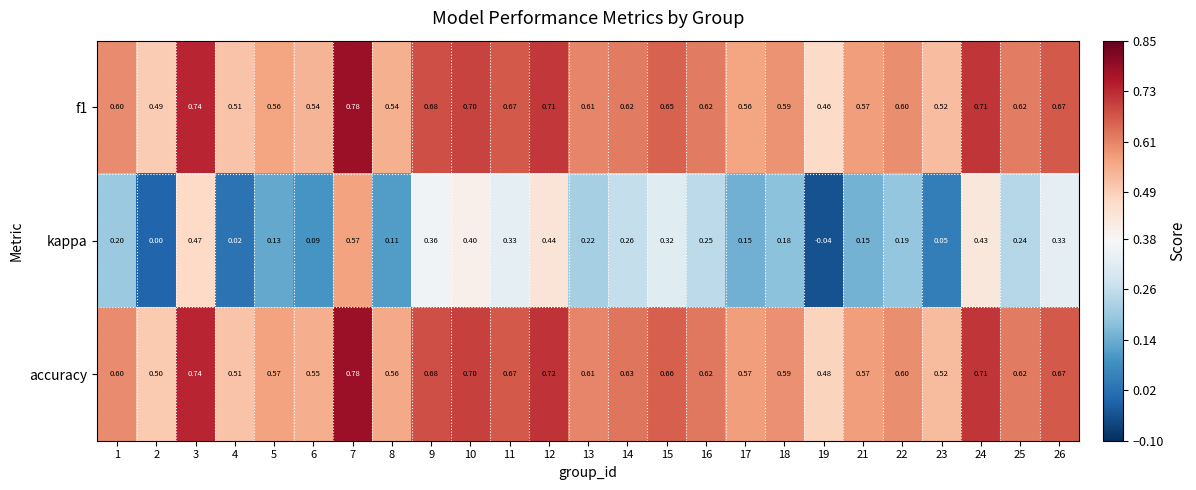

Between 3 and 16, which series saw the biggest shift?

kappa